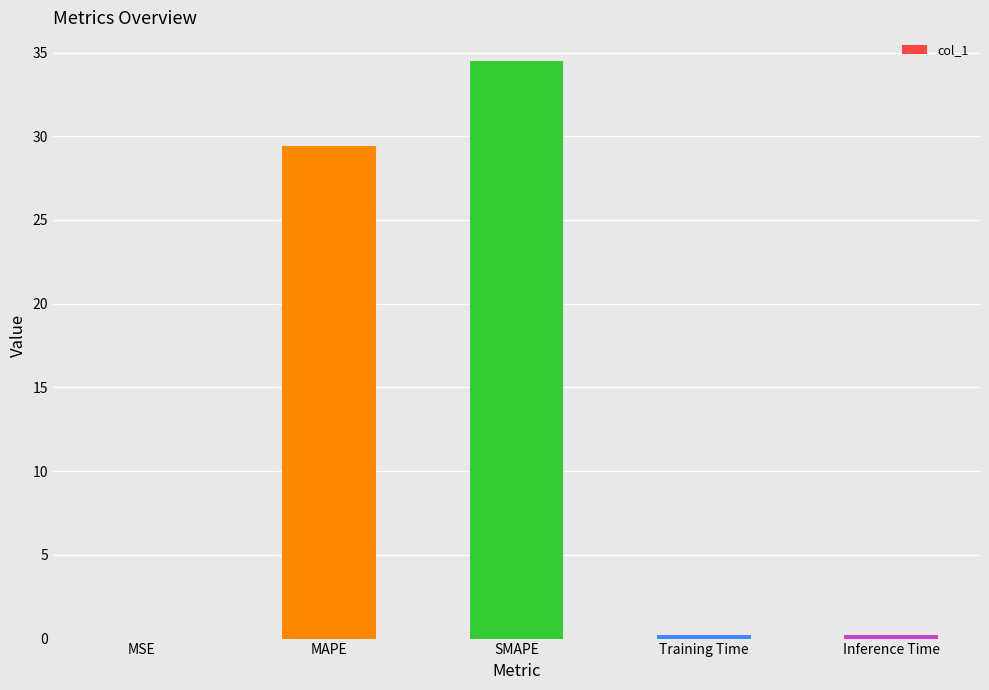

Are the bars grouped side by side (vs. stacked)?

No